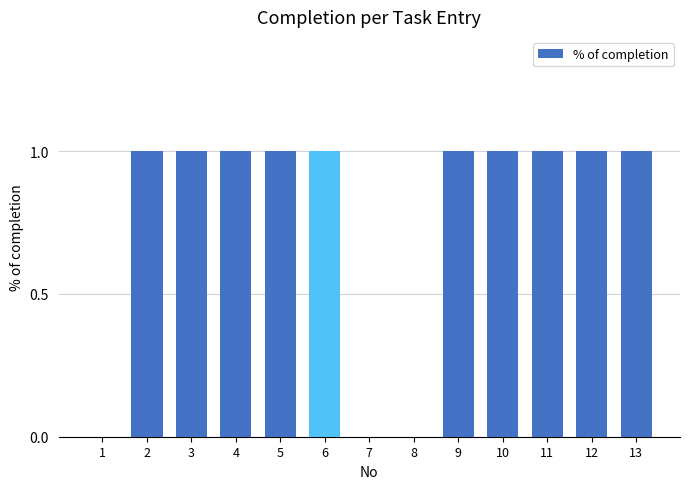

The value at 7 is 1. True or false?

False